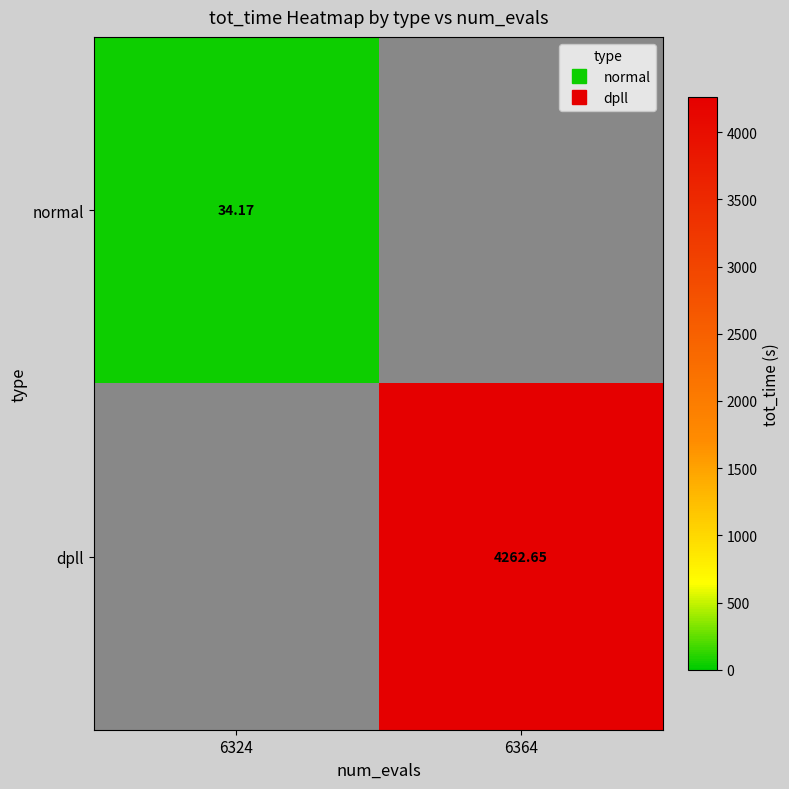

What is the smallest value displayed?

34.2